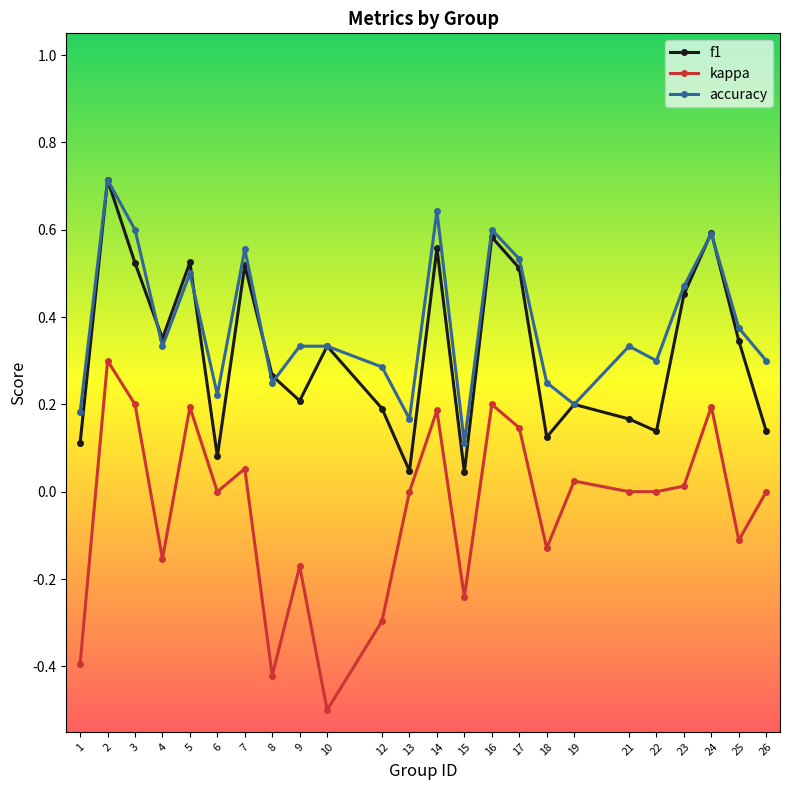

What are all the series names shown in the legend?

f1, kappa, accuracy